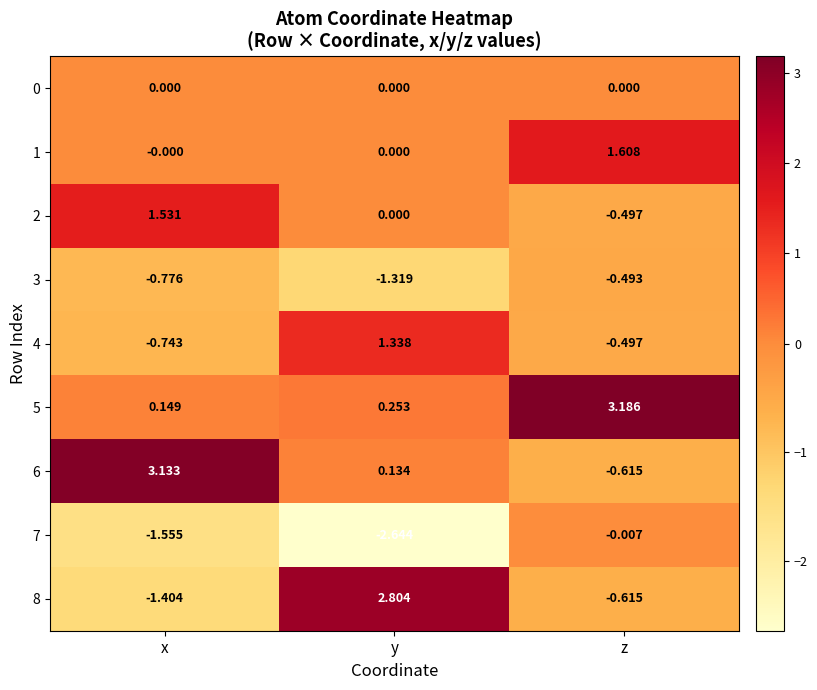

Rank the categories by 8 value from lowest to highest.

x, z, y